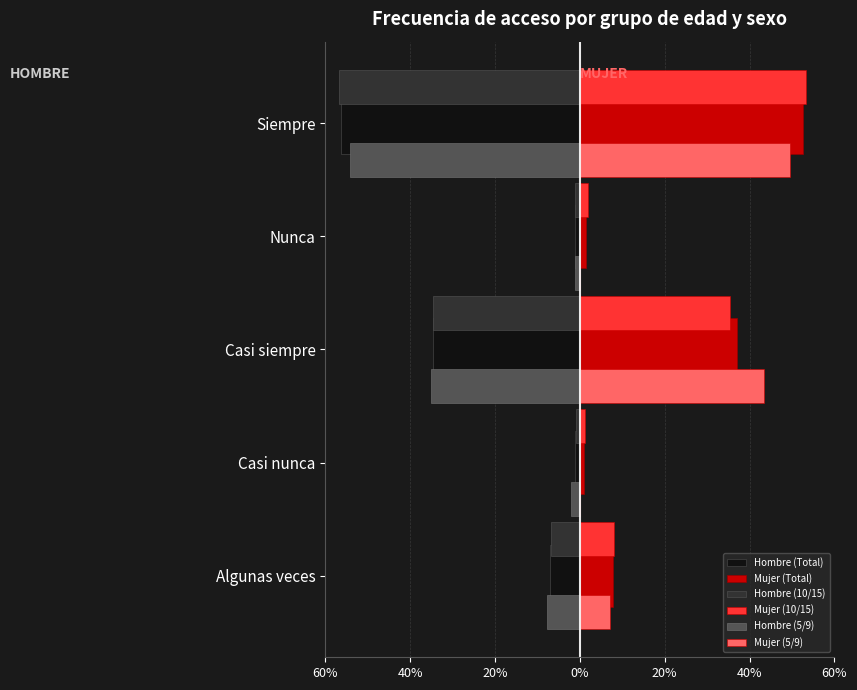

What are all the series names shown in the legend?

Hombre (Total), Mujer (Total), Hombre (10/15), Mujer (10/15), Hombre (5/9), Mujer (5/9)